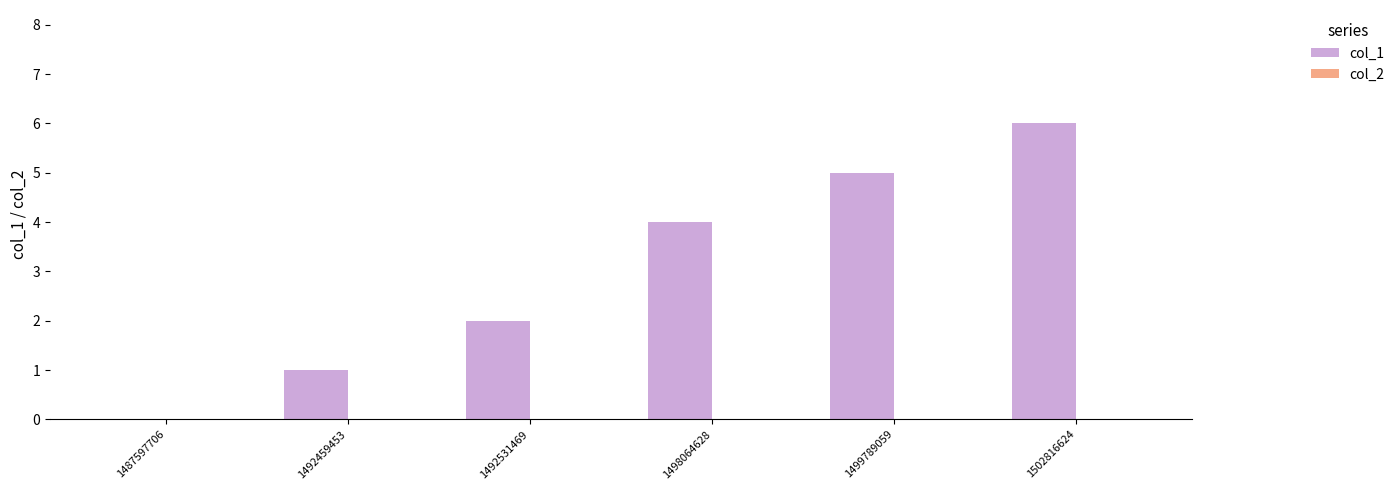

What is the change in value from 1487597706 to 1492531469?

+2